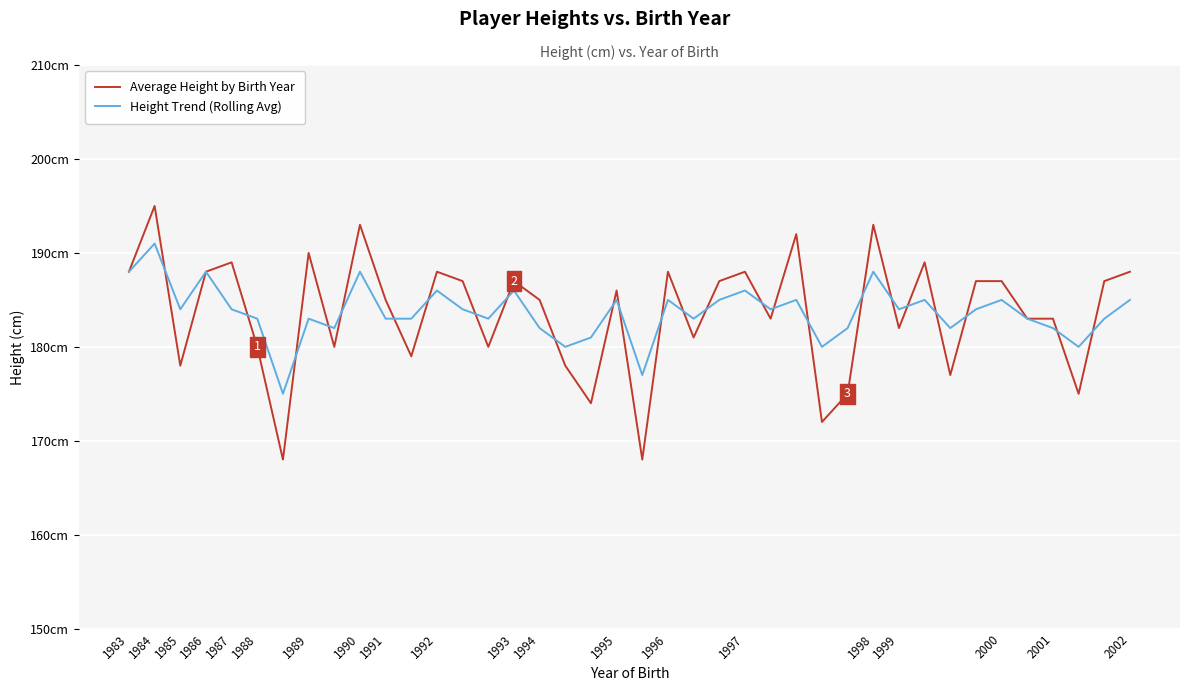

What is the difference between the maximum and minimum values in the Average Height by Birth Year series?

27